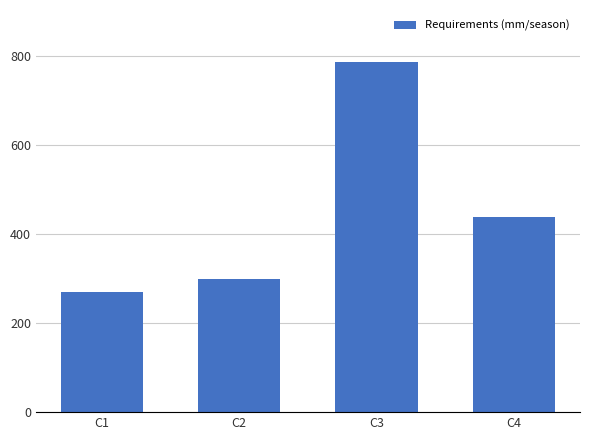

How many distinct data groups are displayed?

1